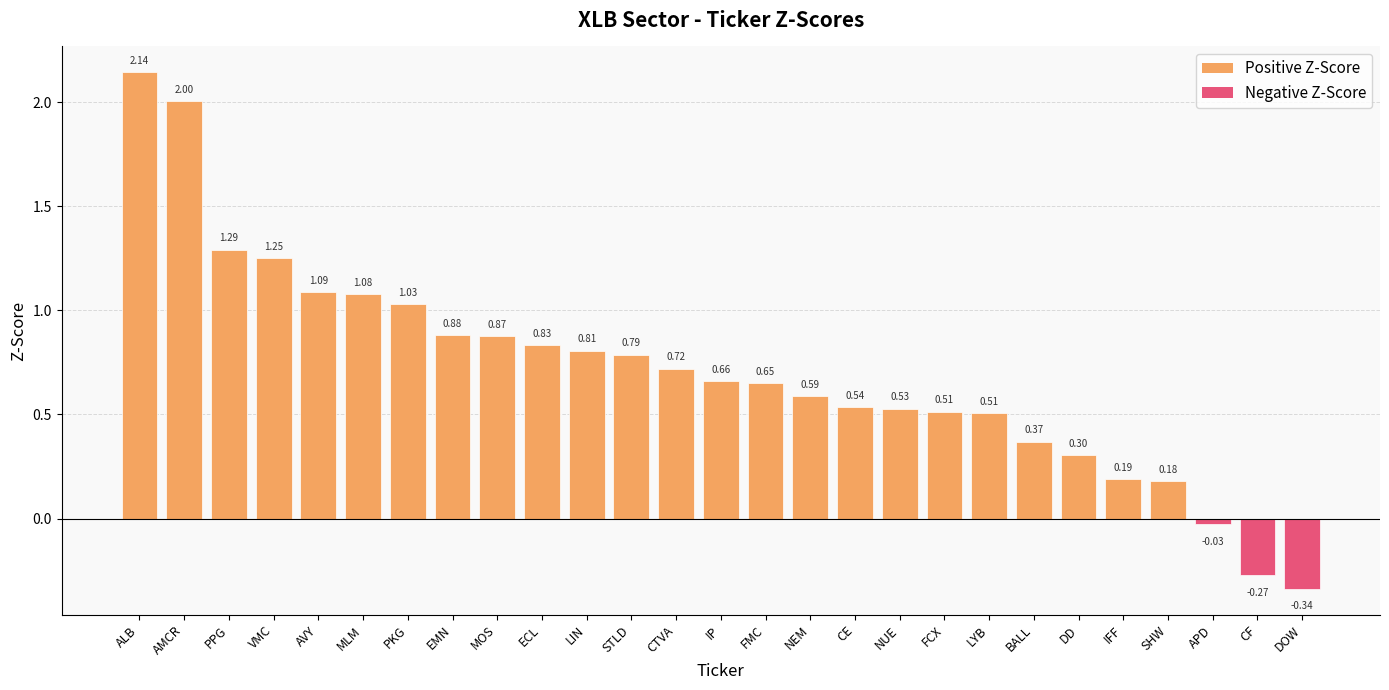

What is the sum of all values?

19.2